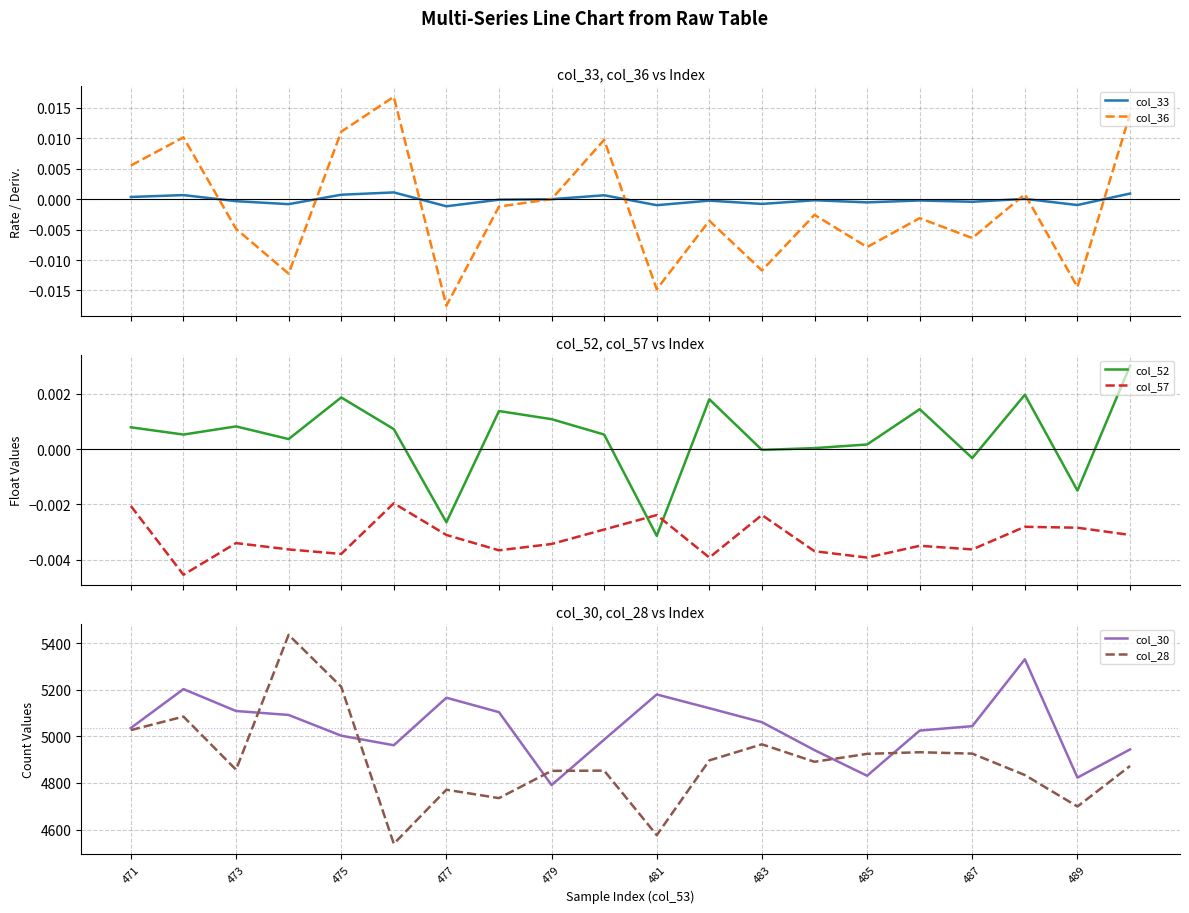

How many times do col_52 and col_57 cross each other?

2